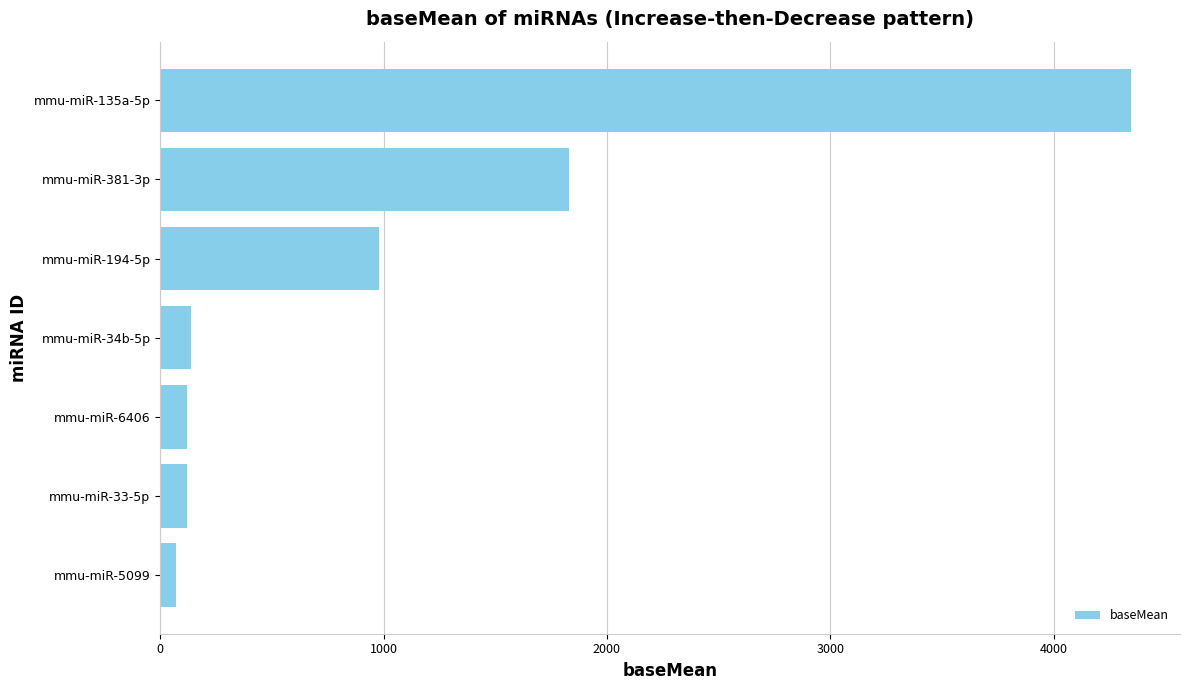

What is the smallest value displayed?

71.9